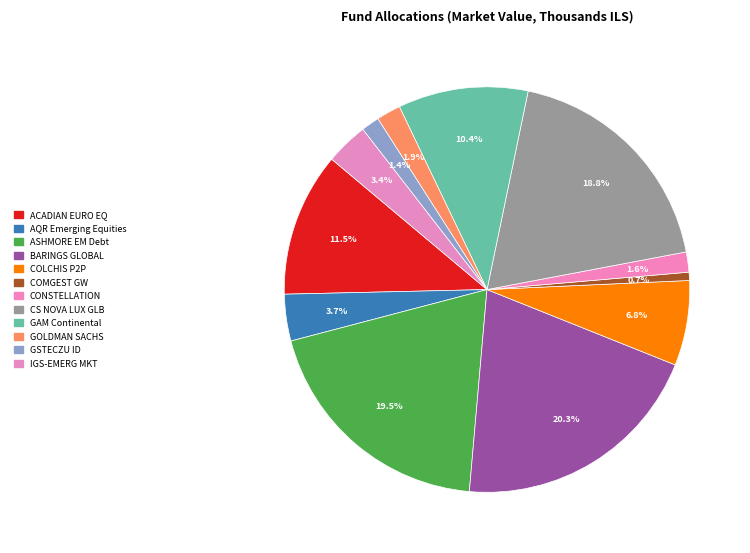

Does any single category account for the majority?

No